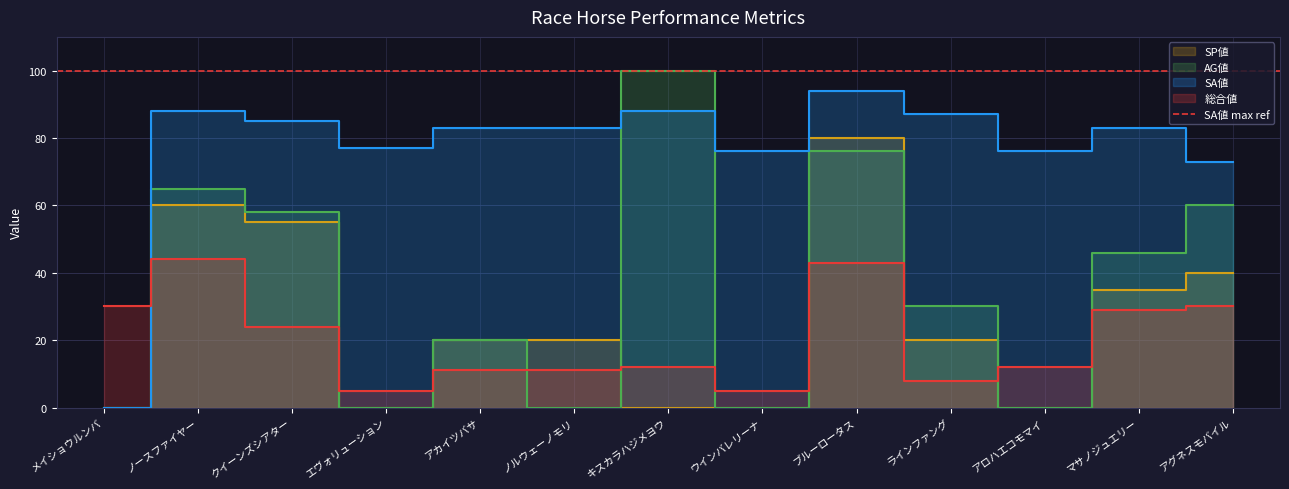

How many lines are shown in the chart?

4